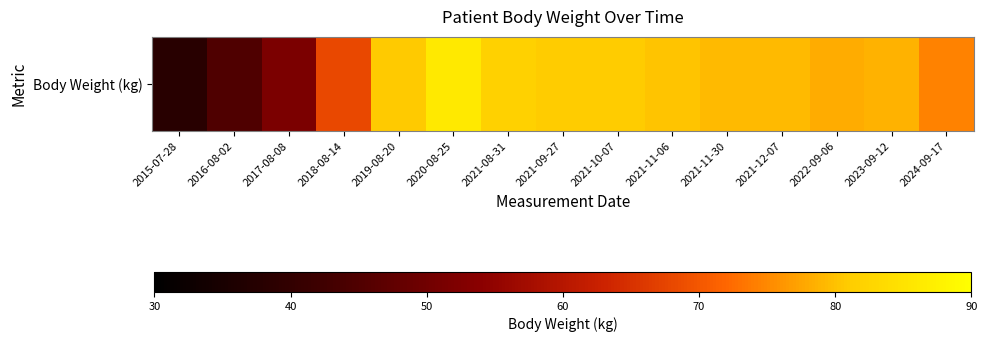

Between 2022-09-06 and 2021-11-06, which is larger?

2021-11-06